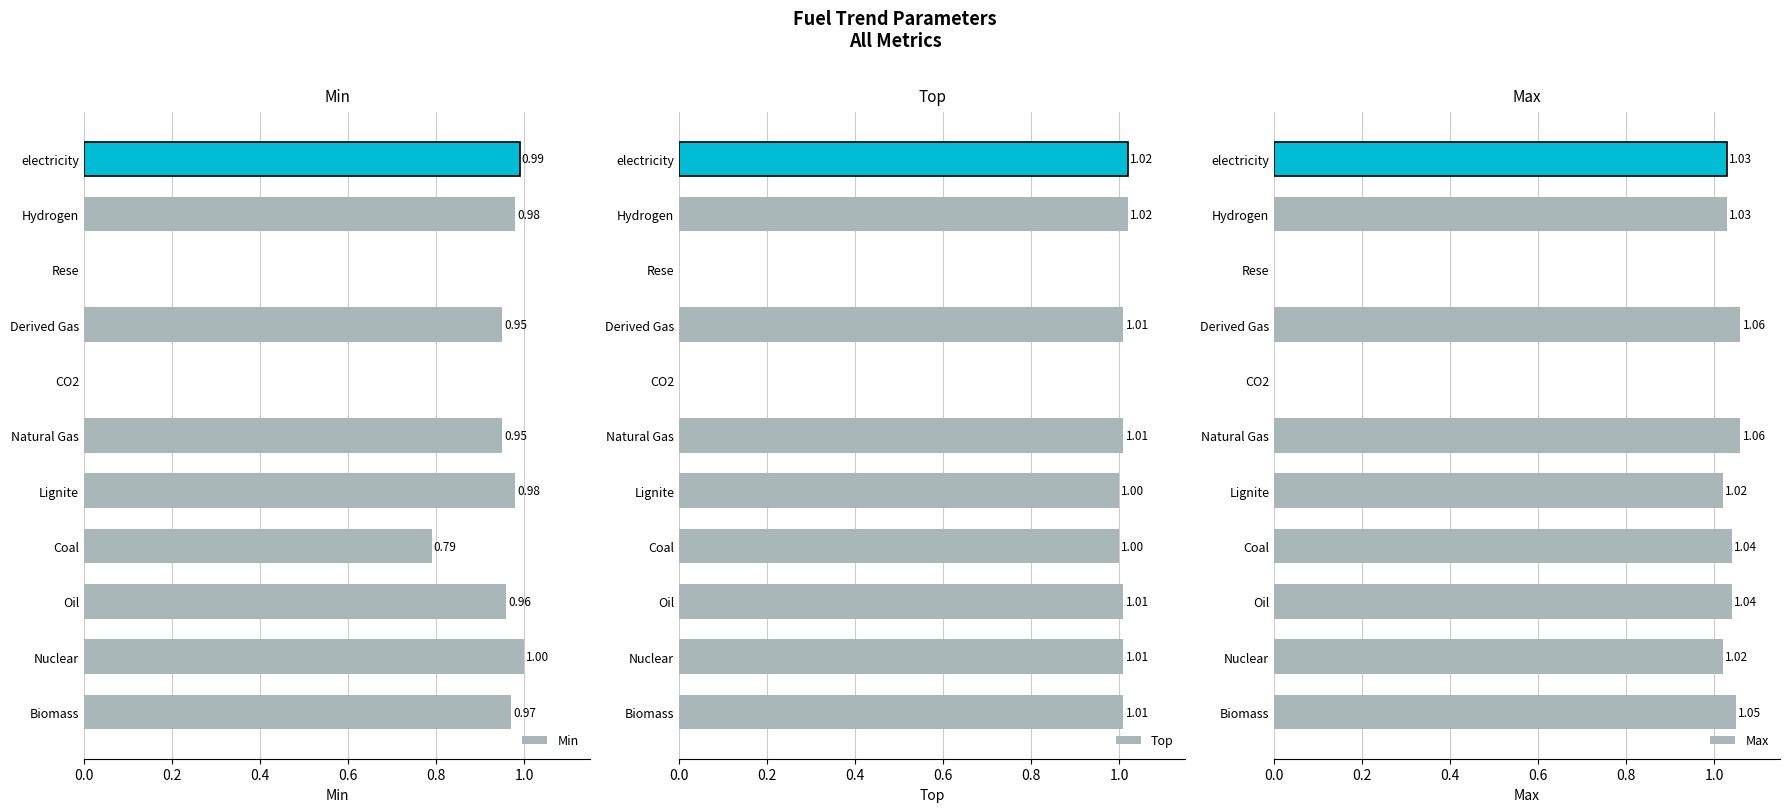

What is the sum of all Top values?

9.1